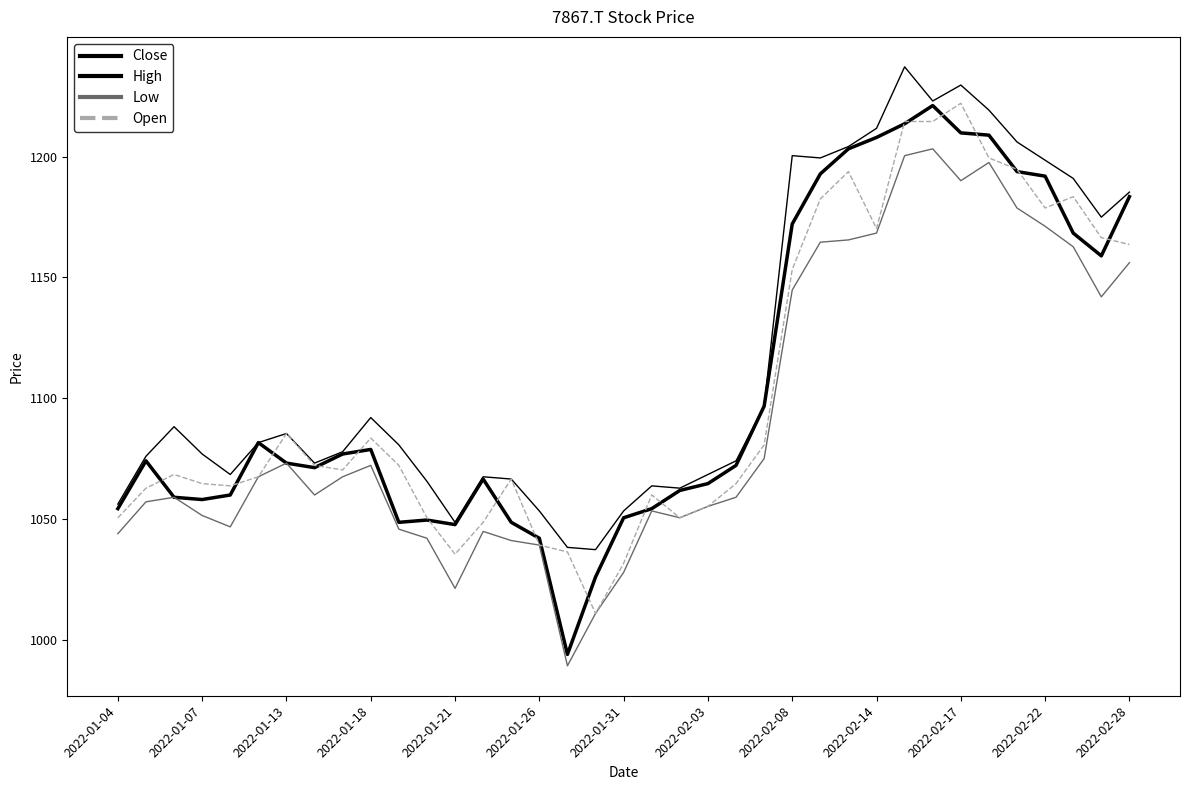

Does the chart display data point markers on the line(s)?

No